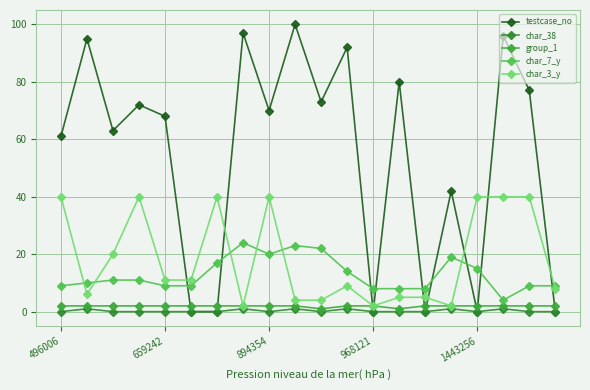

List the labels in order of char_7_y value, smallest first.

17, 12, 13, 14, 496006, 1443256, 5, 18, 19, 659242, 894354, 968121, 11, 16, 6, 15, 8, 10, 9, 7